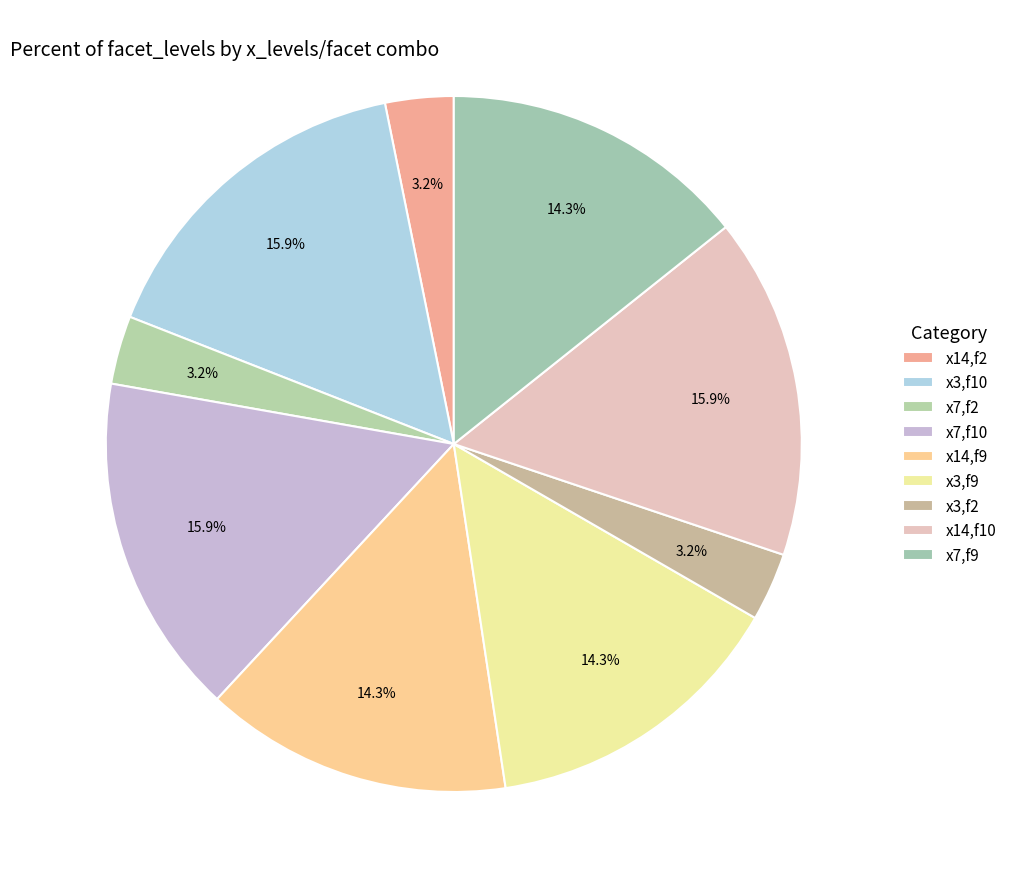

How many slices are in this pie chart?

9